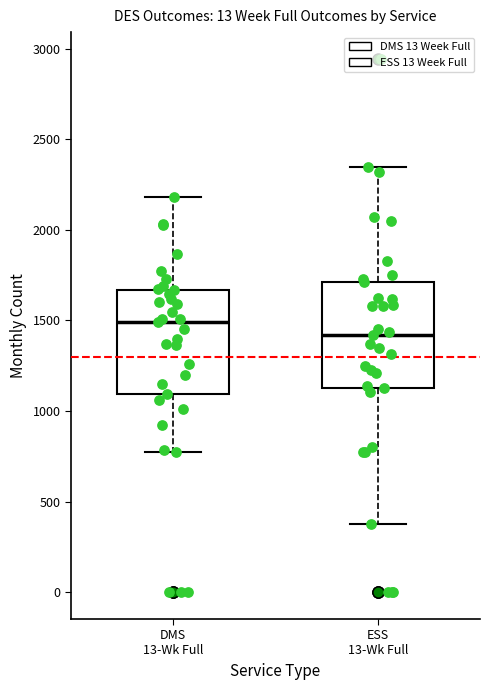

Reading left to right, transcribe this box plot: for each box, give where its median line is, the range the box spans, and where its two whiskers end, as read against the y-axis. The values are not printed on the chart, so give them approximately, as read against the axis.

DMS 13-Wk Full: median 1500, box 1100 to 1650, whiskers 750 to 2200
ESS 13-Wk Full: median 1400, box 1150 to 1700, whiskers 400 to 2350